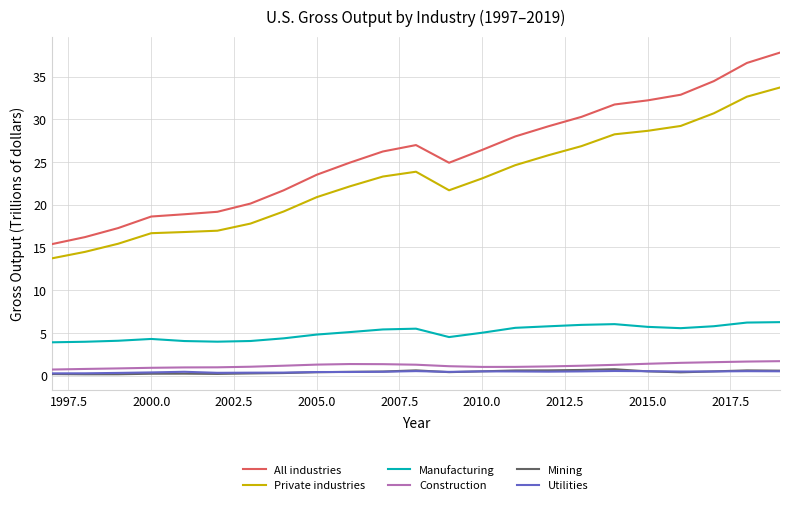

Which series has the largest range (max minus min)?

All industries